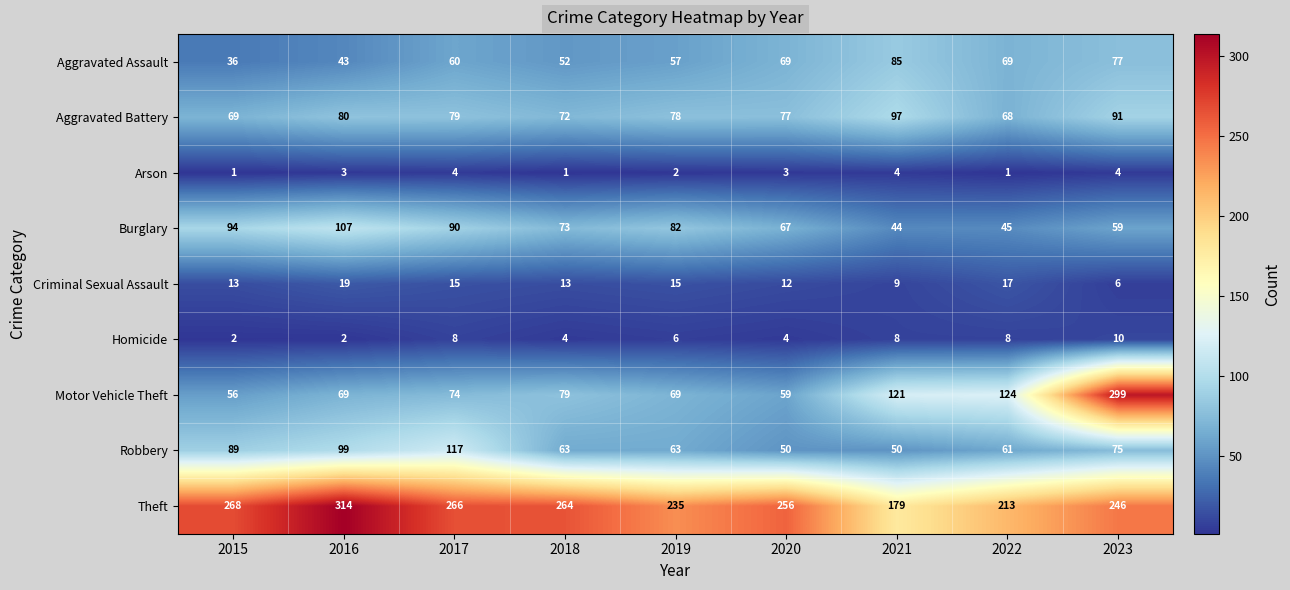

What is the difference between the highest and lowest values at 2015?

267